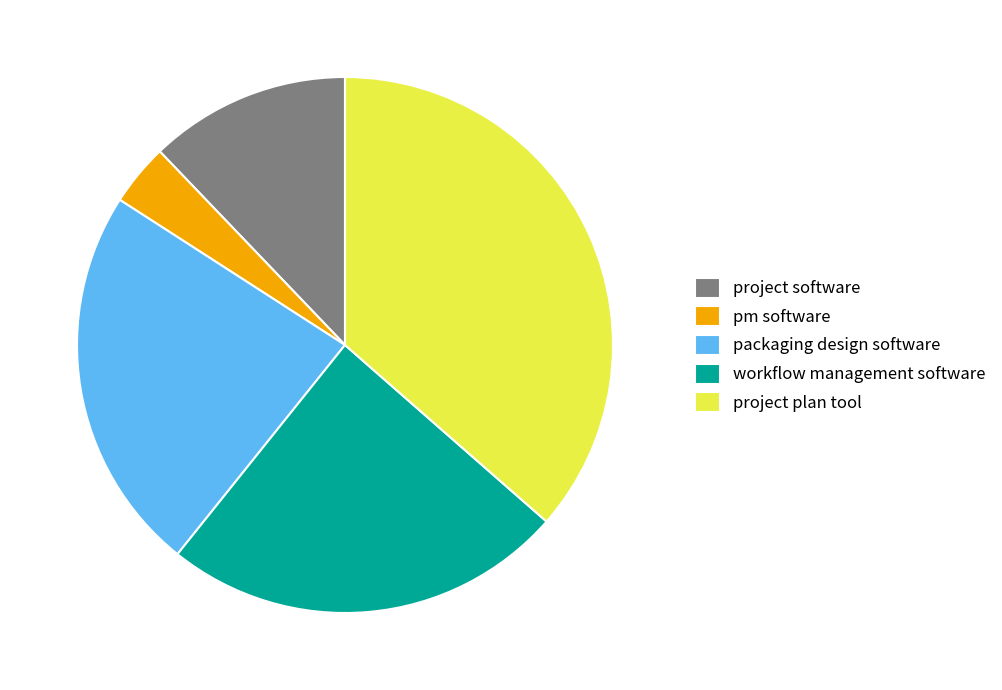

How many segments does this pie chart have?

5